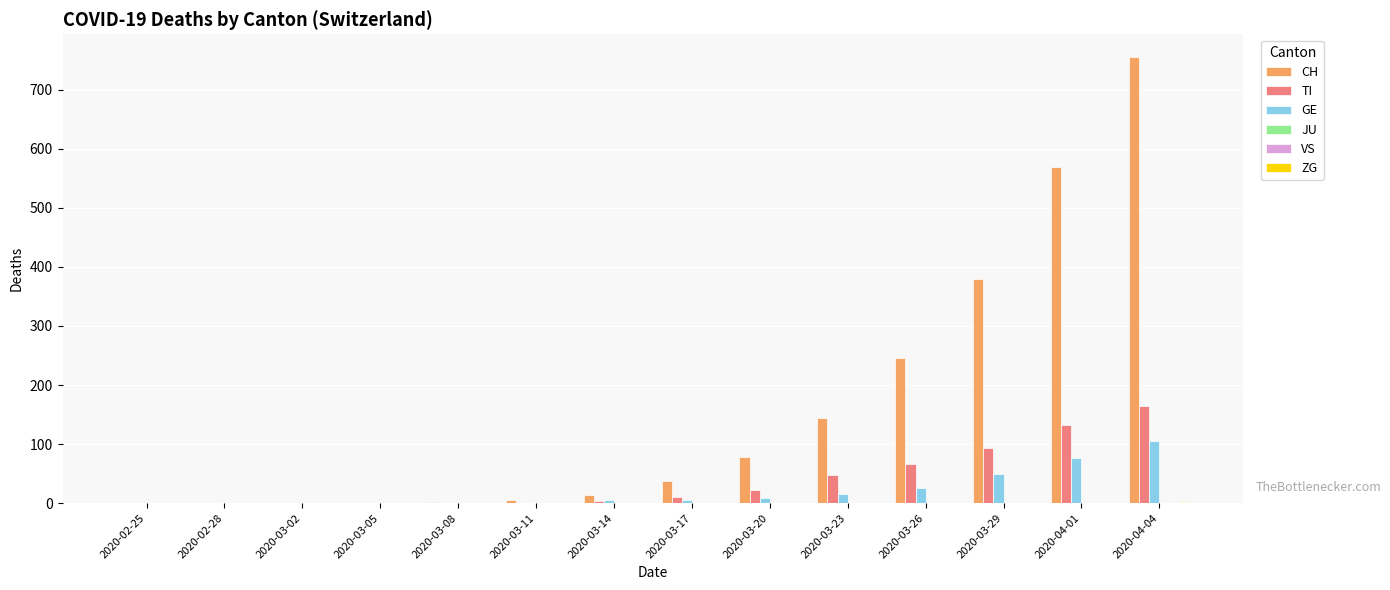

What is the difference between the CH values at 2020-04-01 and 2020-03-14?

555